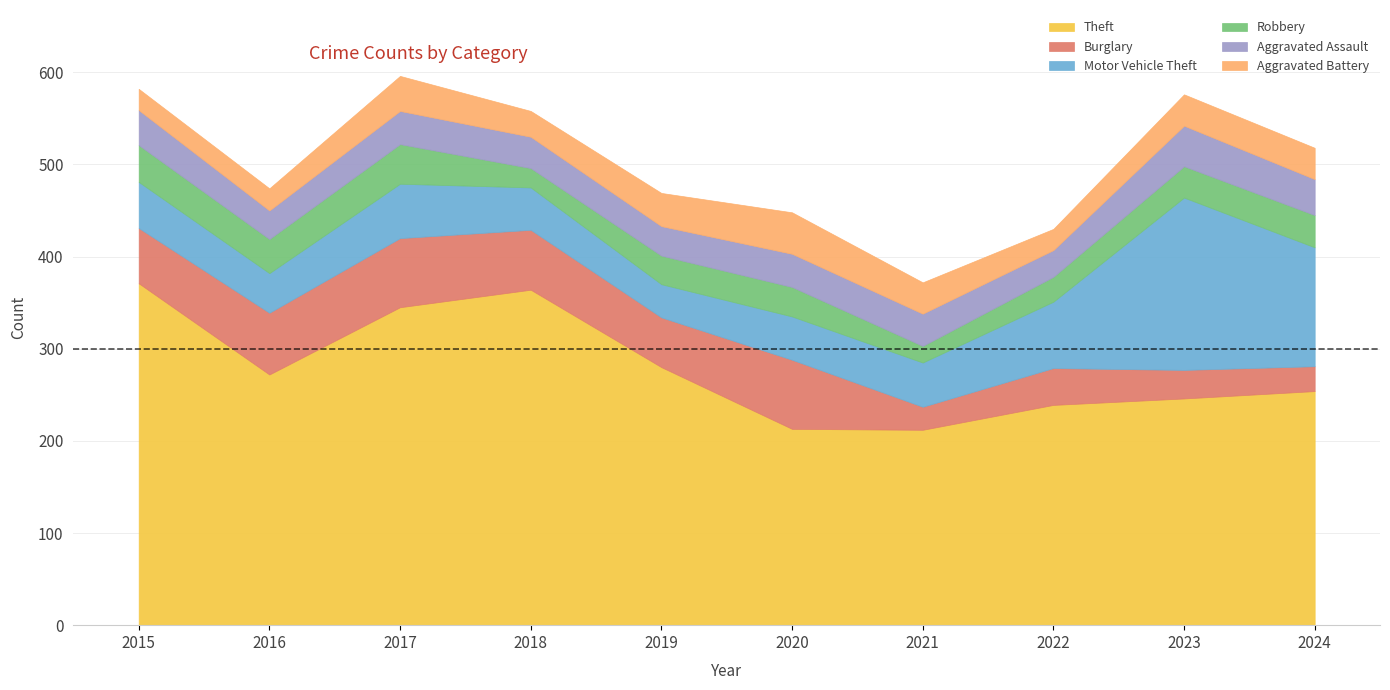

What is the difference between the highest and lowest values at 2023?

215